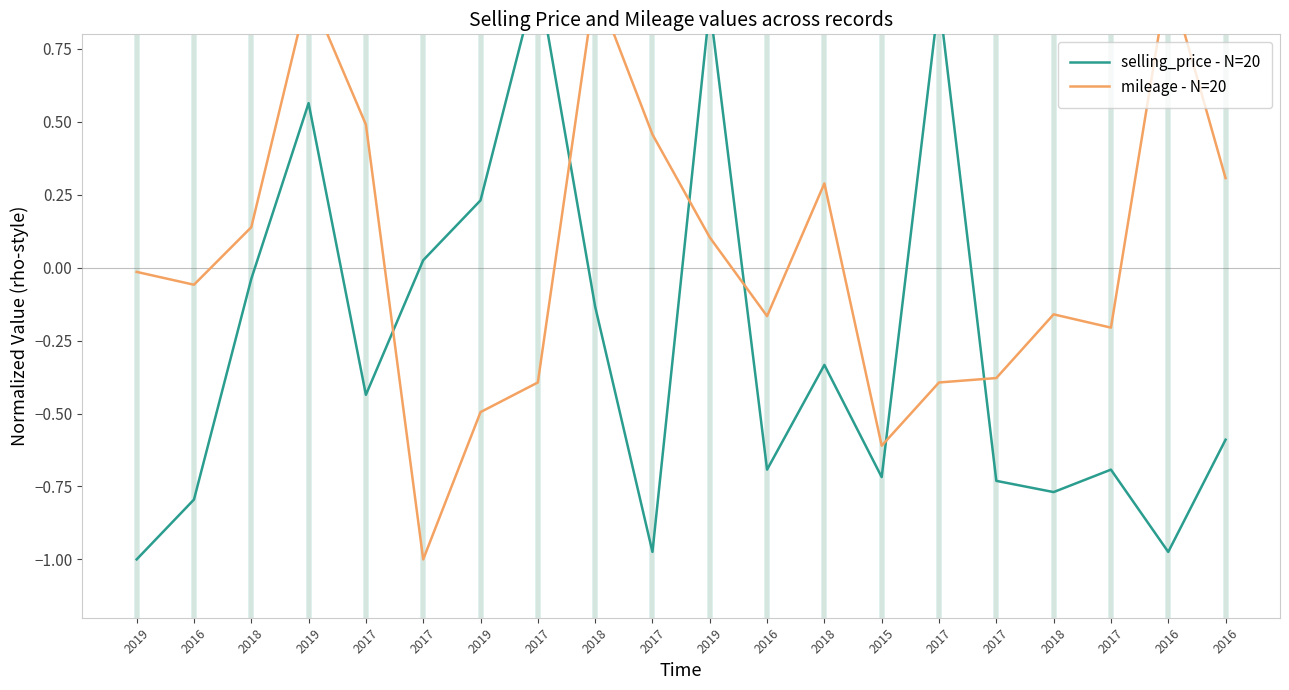

Which series has the largest range (max minus min)?

selling_price - N=20